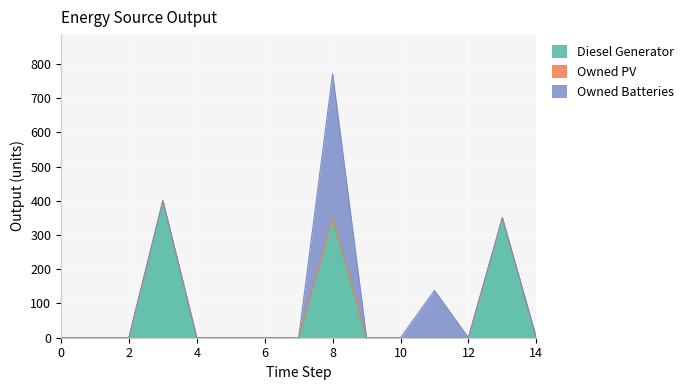

True or false: Owned PV and Owned Batteries cross at least once.

False